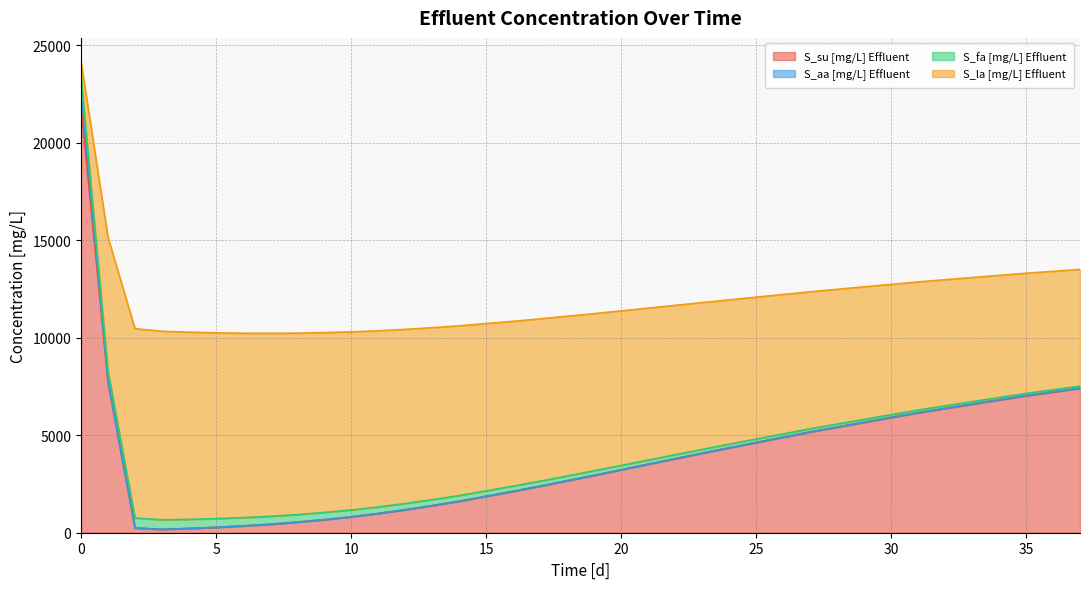

Does the chart display data point markers on the line(s)?

No